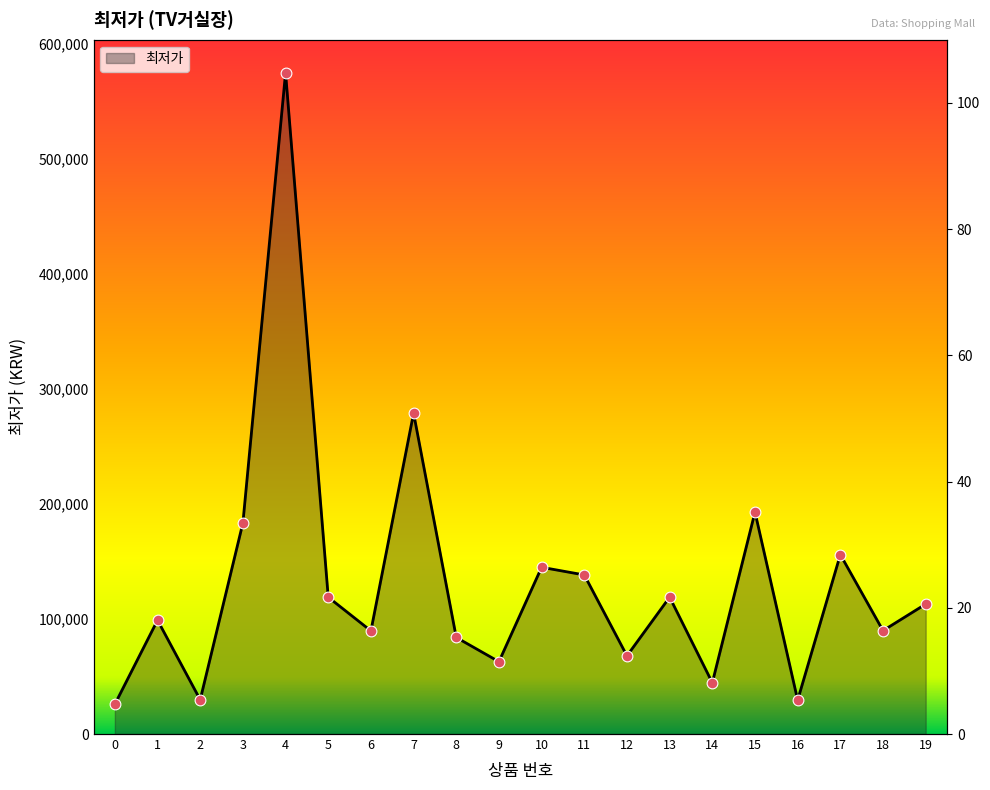

Which has a higher value, 11 or 19?

11